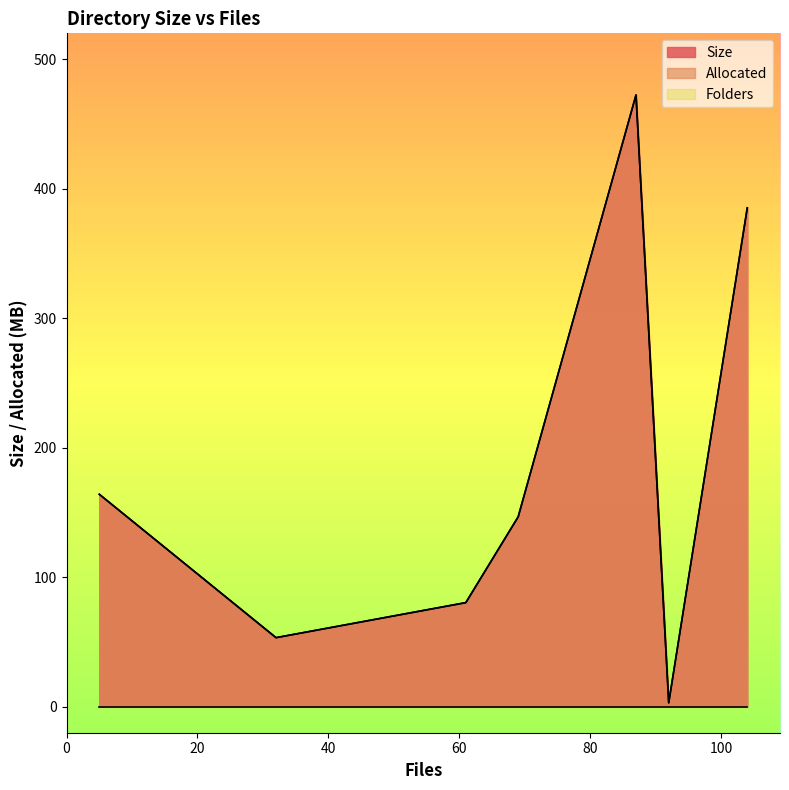

Read the Size value at 87.

472.3